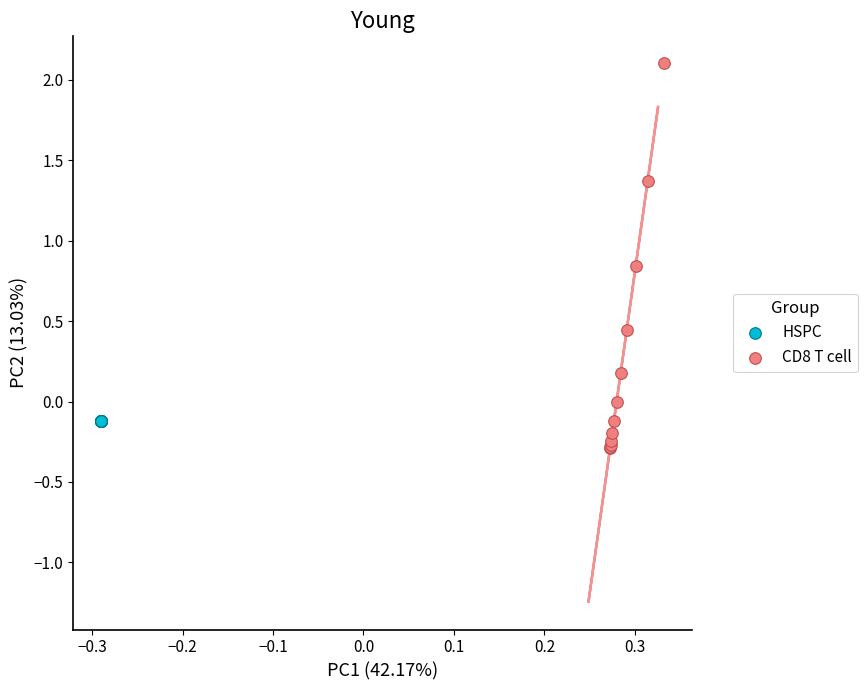

Which series has the largest Y range (max minus min)?

CD8 T cell